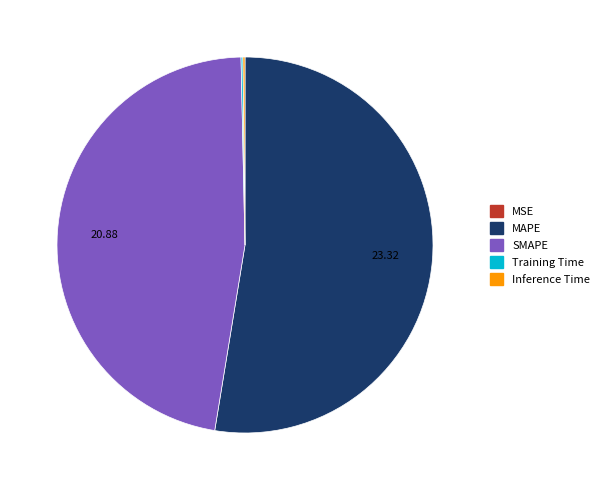

Which slice represents more than half of the pie?

MAPE